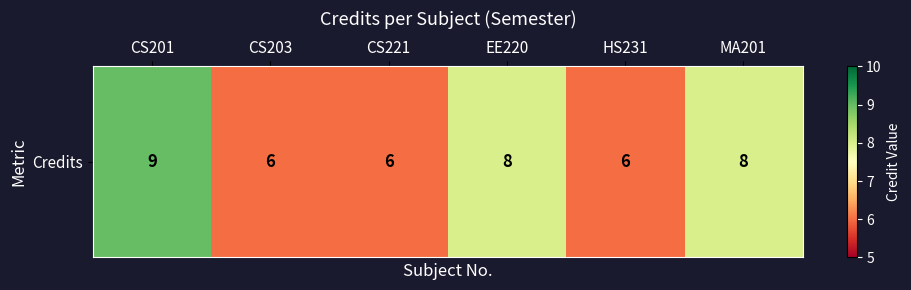

What is the approximate value at CS201?

9